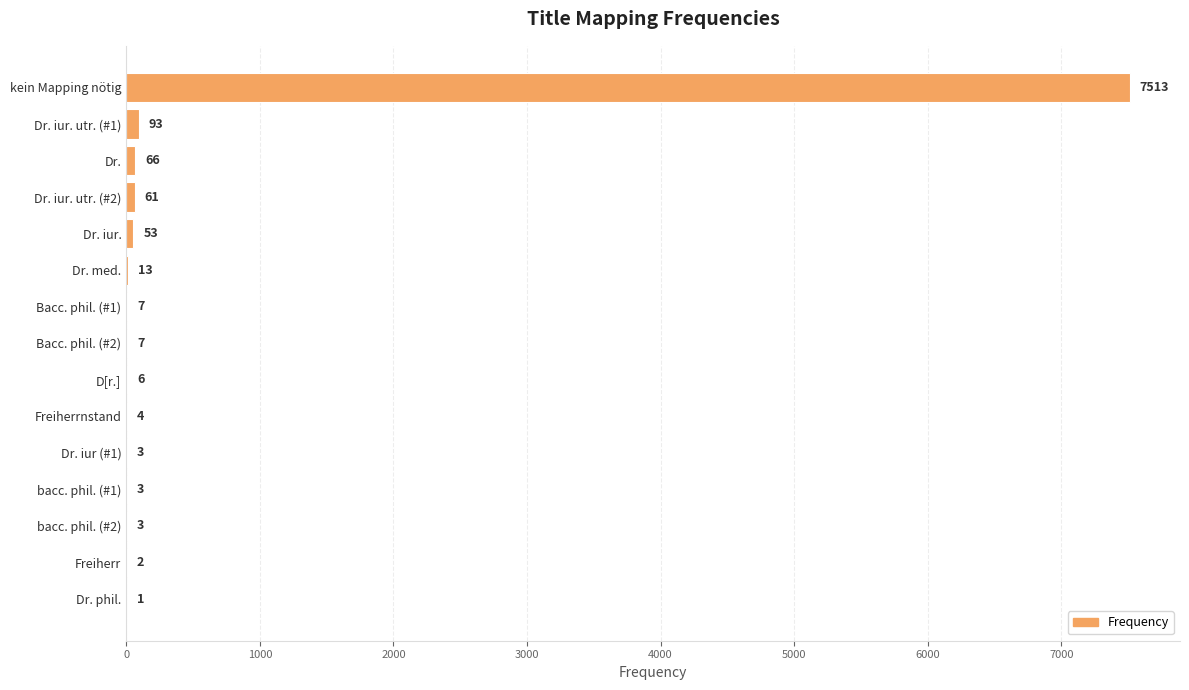

Reading bottom to top, transcribe all the data shown in this chart.

Dr. phil.=1	Freiherr=2	bacc. phil. (#2)=3	bacc. phil. (#1)=3	Dr. iur (#1)=3	Freiherrnstand=4	D[r.]=6	Bacc. phil. (#2)=7	Bacc. phil. (#1)=7	Dr. med.=13	Dr. iur.=53	Dr. iur. utr. (#2)=61	Dr.=66	Dr. iur. utr. (#1)=93	kein Mapping nötig=7513